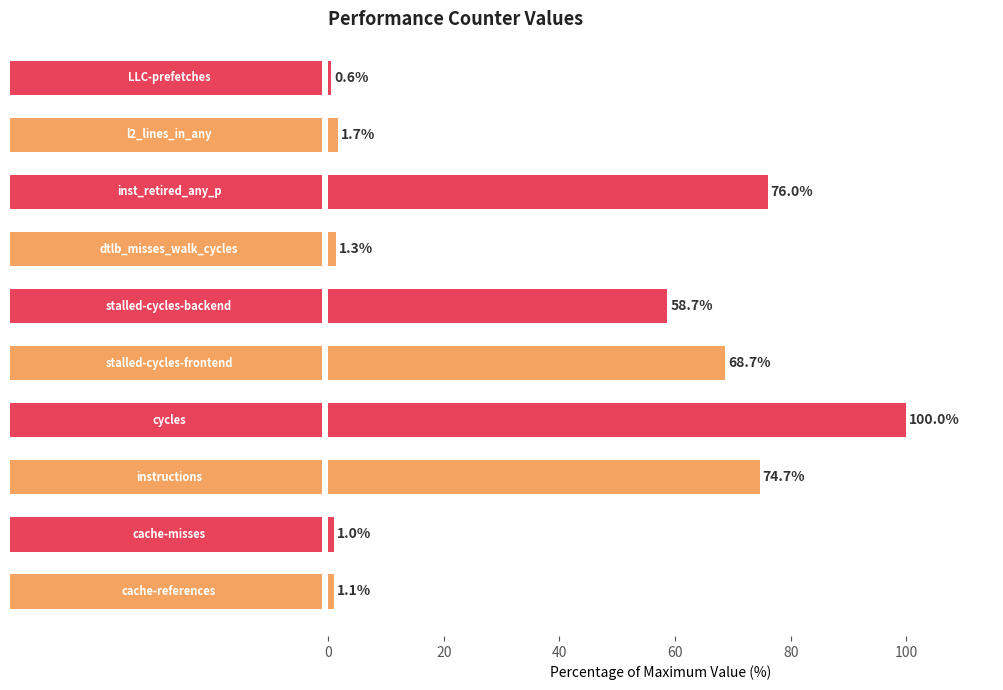

Count the number of data series in this chart.

1